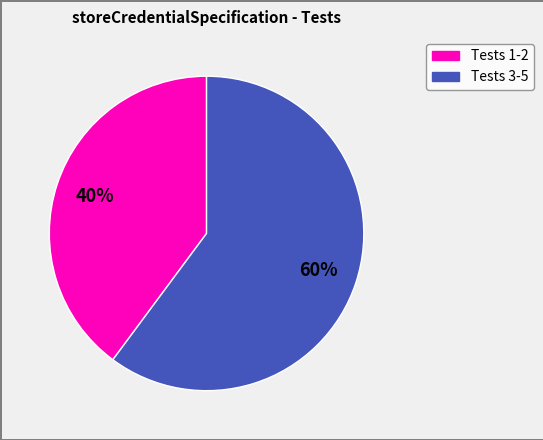

Does any single category account for the majority?

Yes